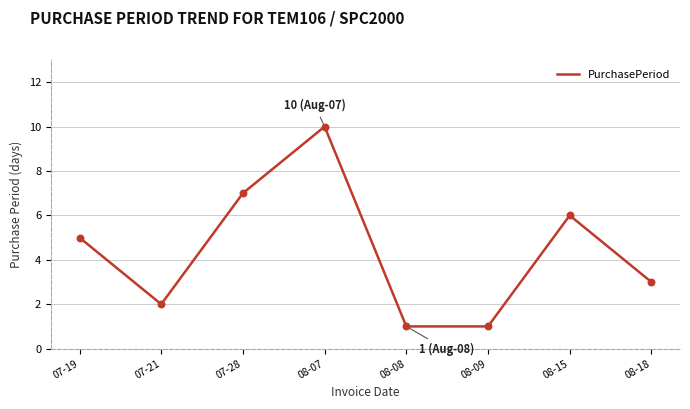

Between 08-09 and 08-07, which is larger?

08-07